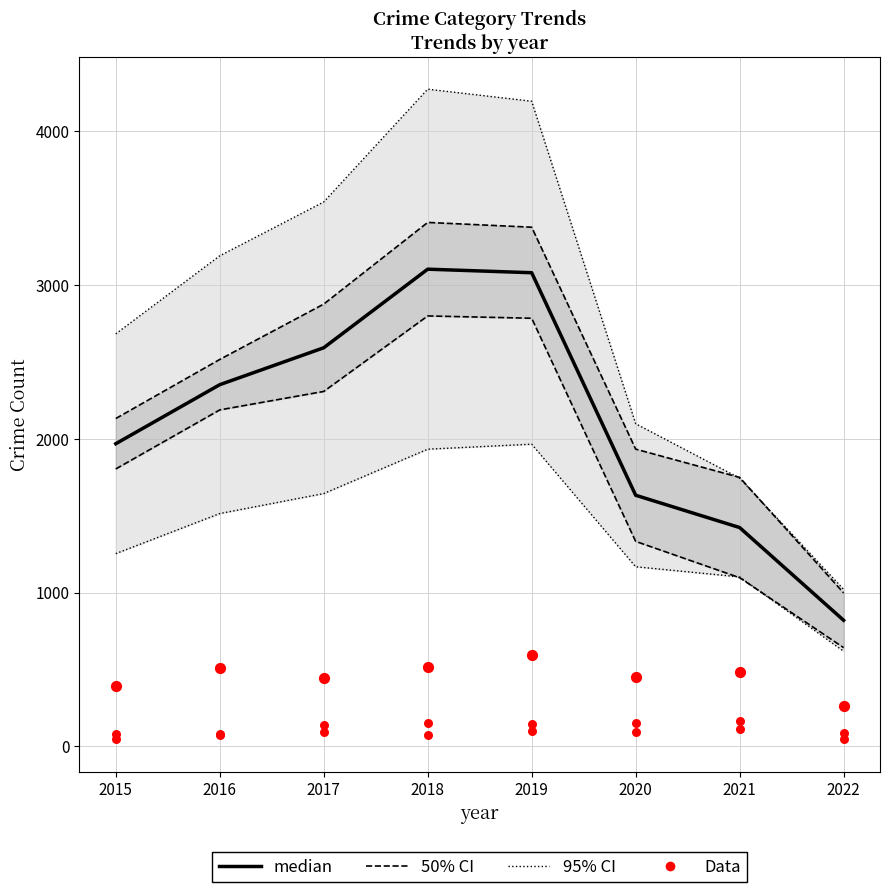

At which category is the sum across all series the highest?

2018